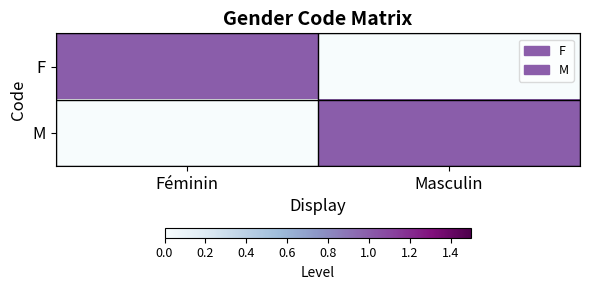

Which has a higher value, Masculin or Féminin?

Féminin